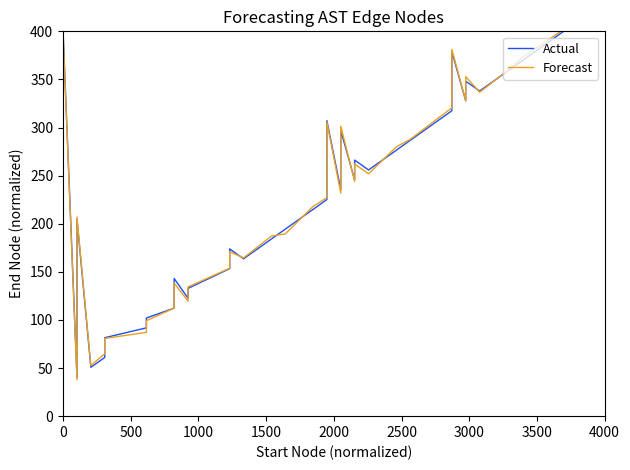

Where do Forecast and Actual first cross each other?

0 and 0